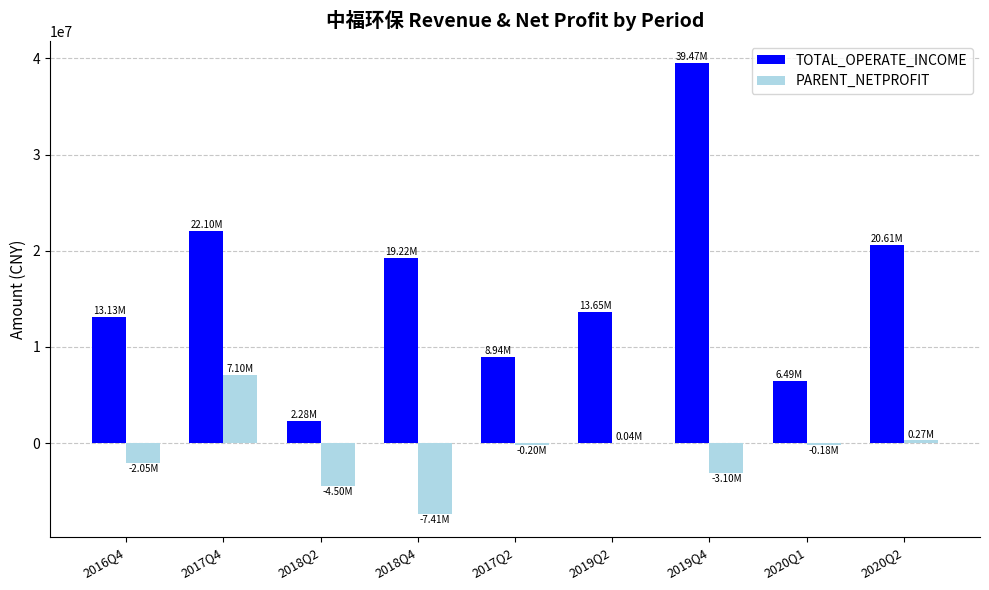

Are the bars grouped side by side (vs. stacked)?

Yes